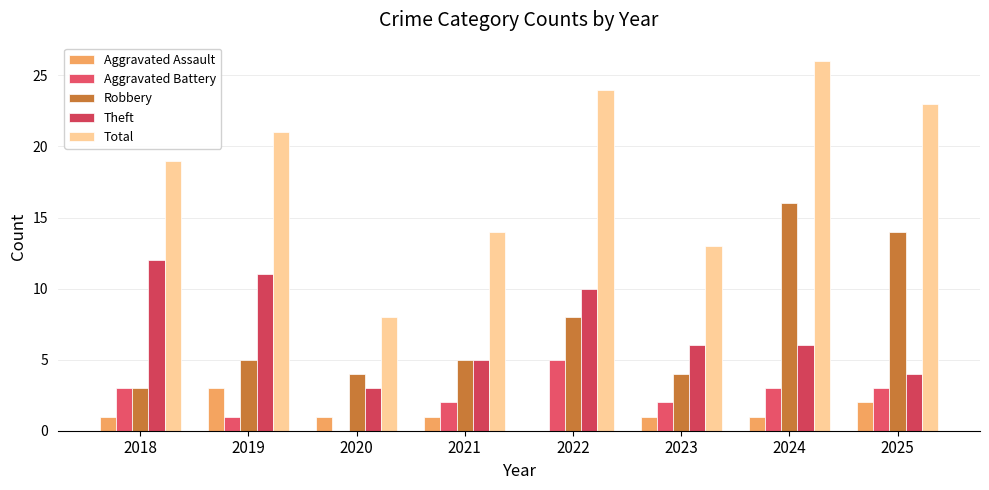

Which series changed the most between 2019 and 2020?

Total